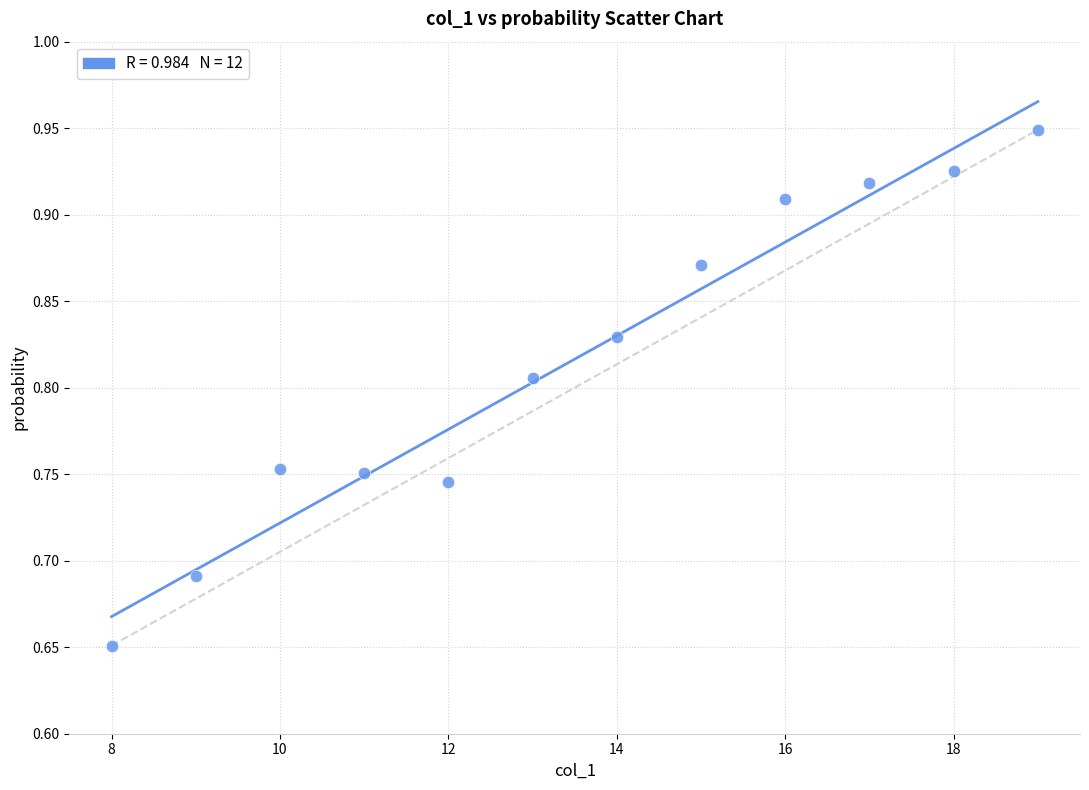

What is the average X value?

13.5